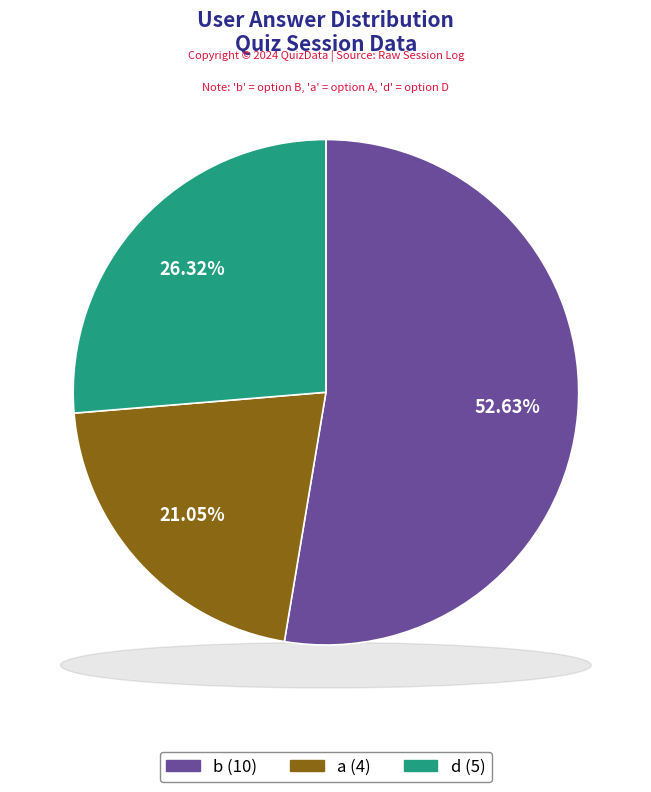

What percentage is the b slice, to the nearest percent?

53%